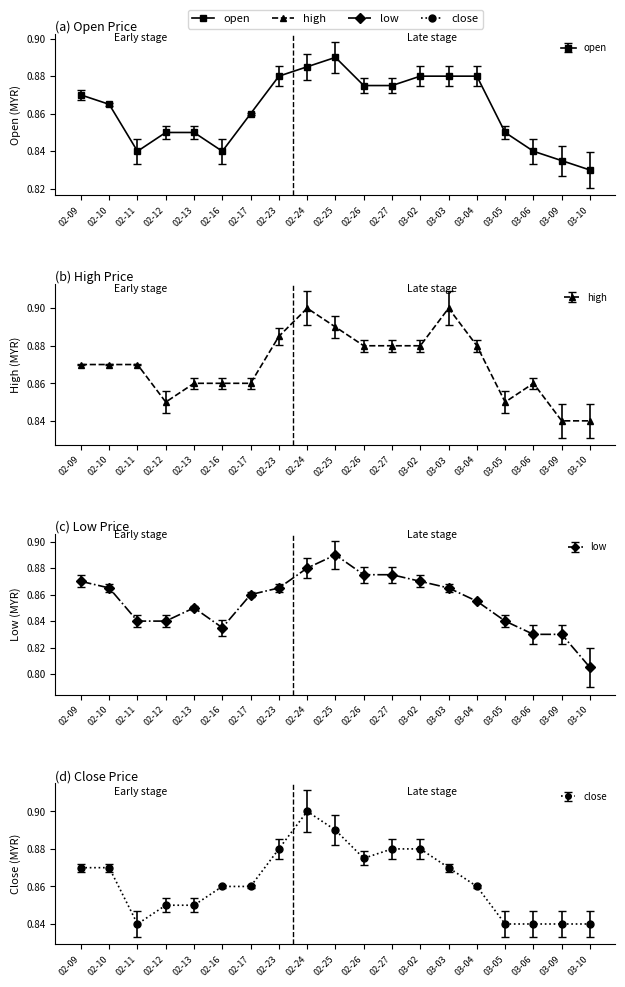

List the series in order of their peak value, lowest first.

open, low, high, close